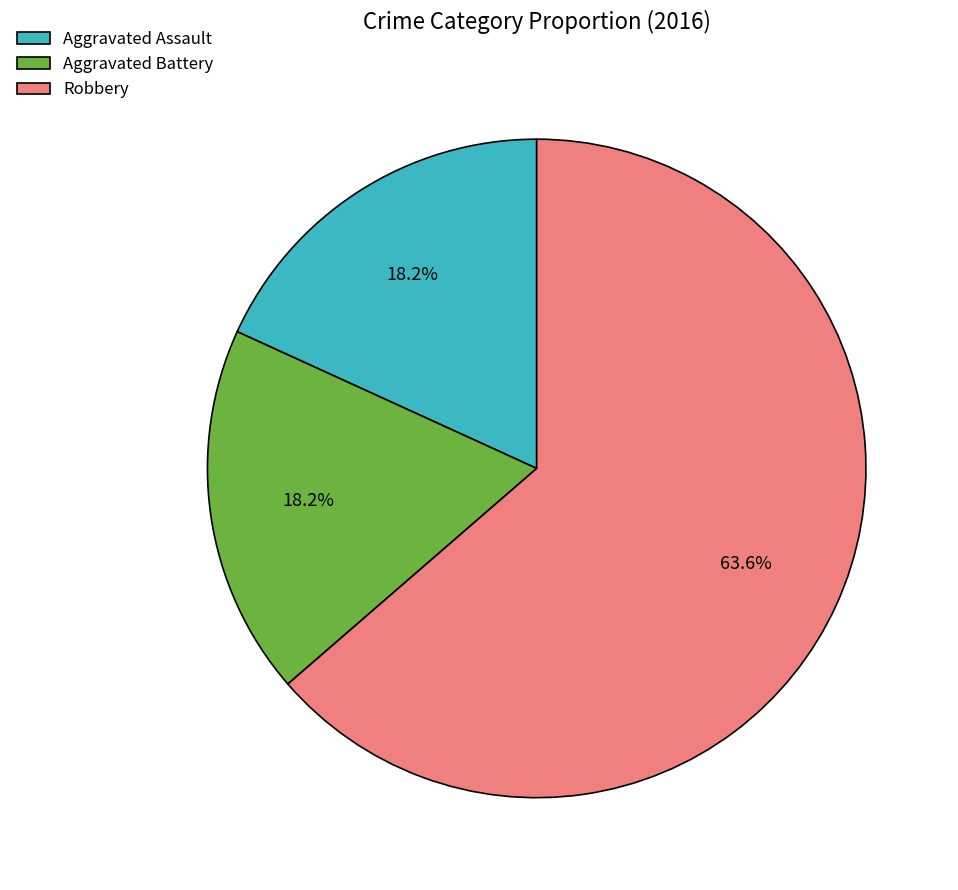

Is it true that Aggravated Battery is 18% of the pie?

True